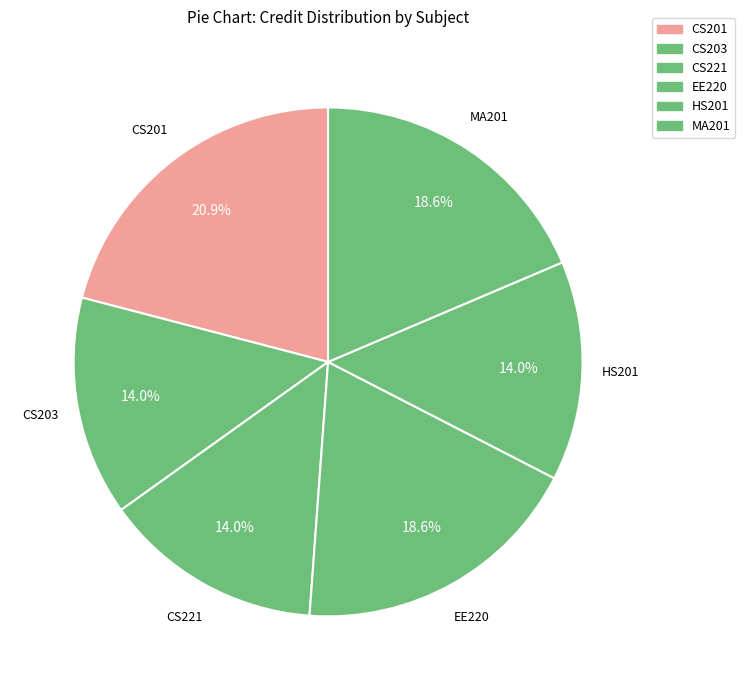

What percentage do CS201 and EE220 together represent?

39.5%